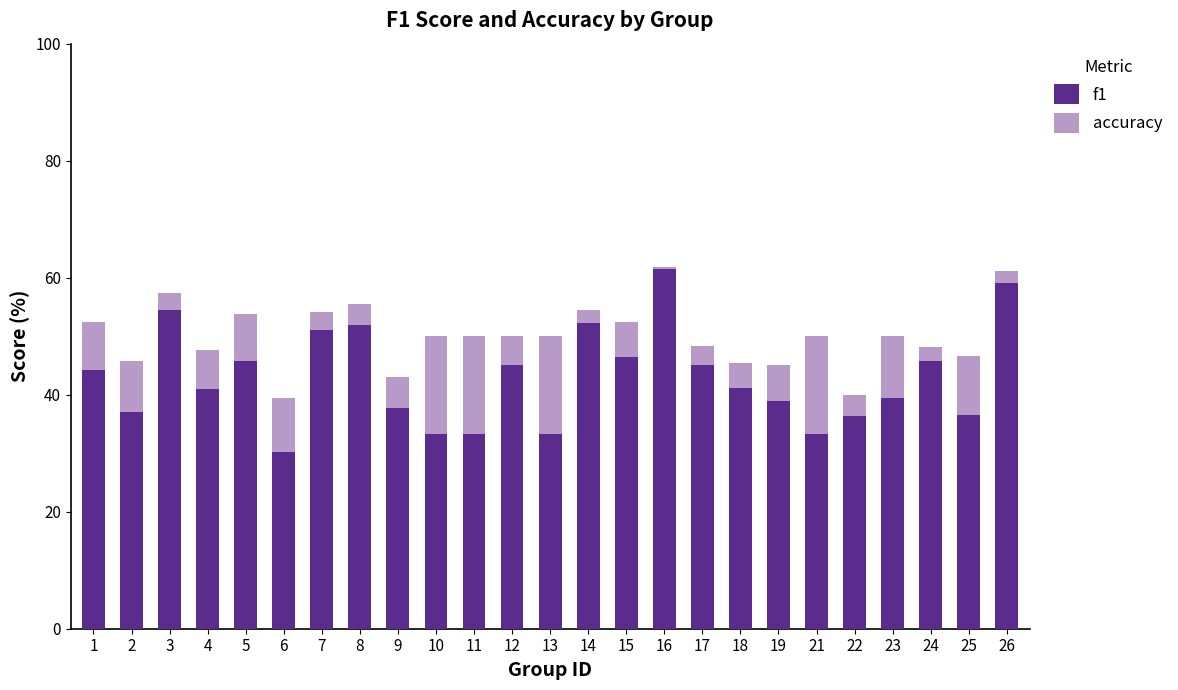

The value of f1 at 26 is 18.6. True or false?

False